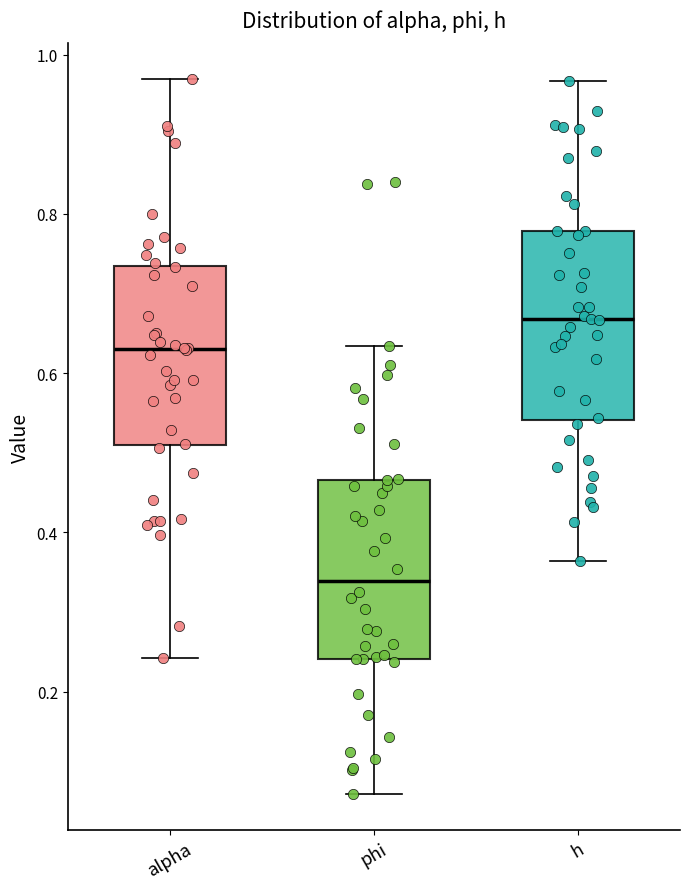

Which box has the lowest median line?

phi